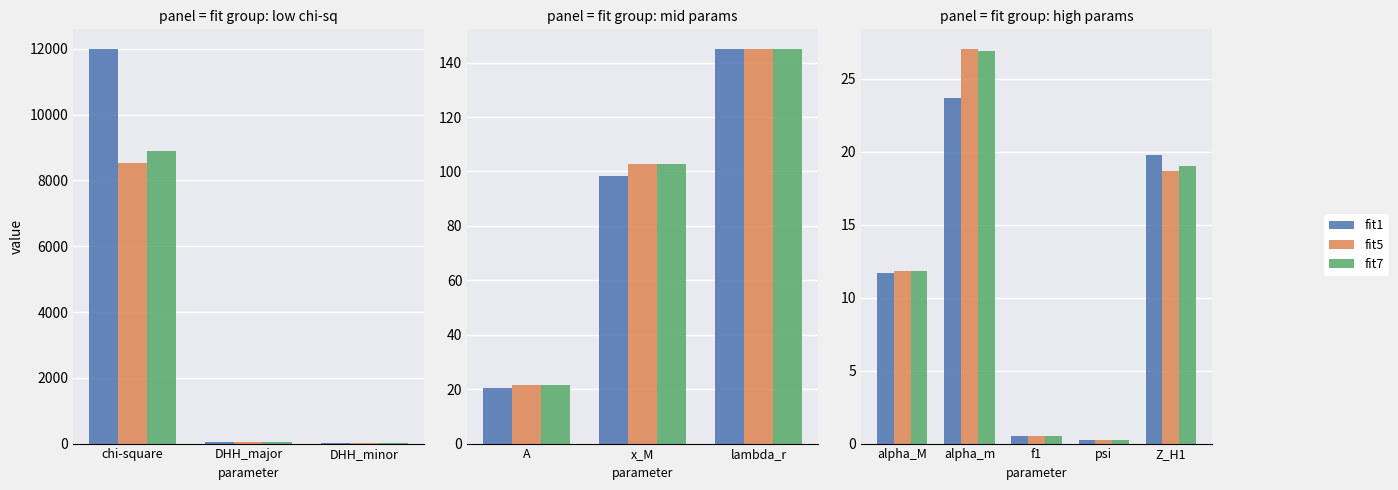

How many groups of bars are there?

5